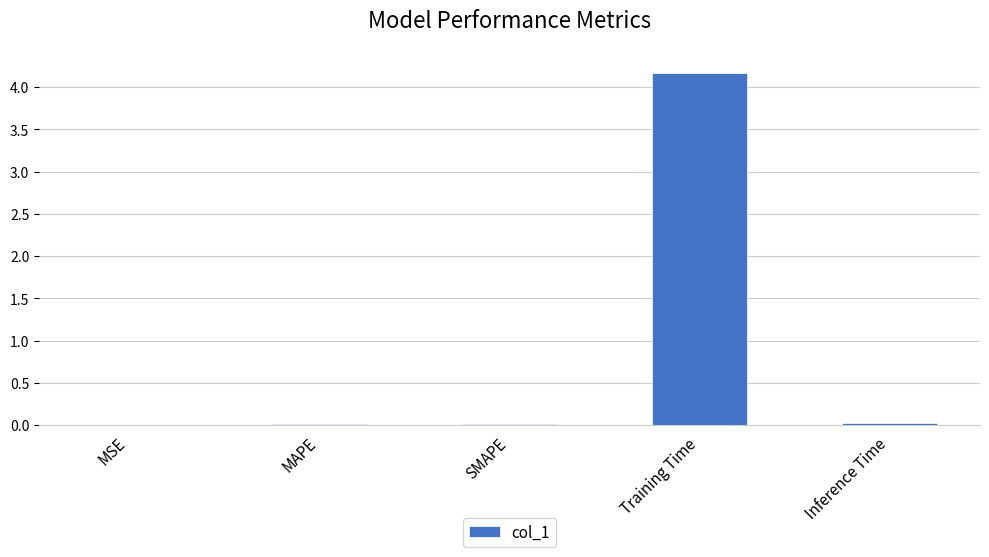

Which category has the highest value across all series?

Training Time